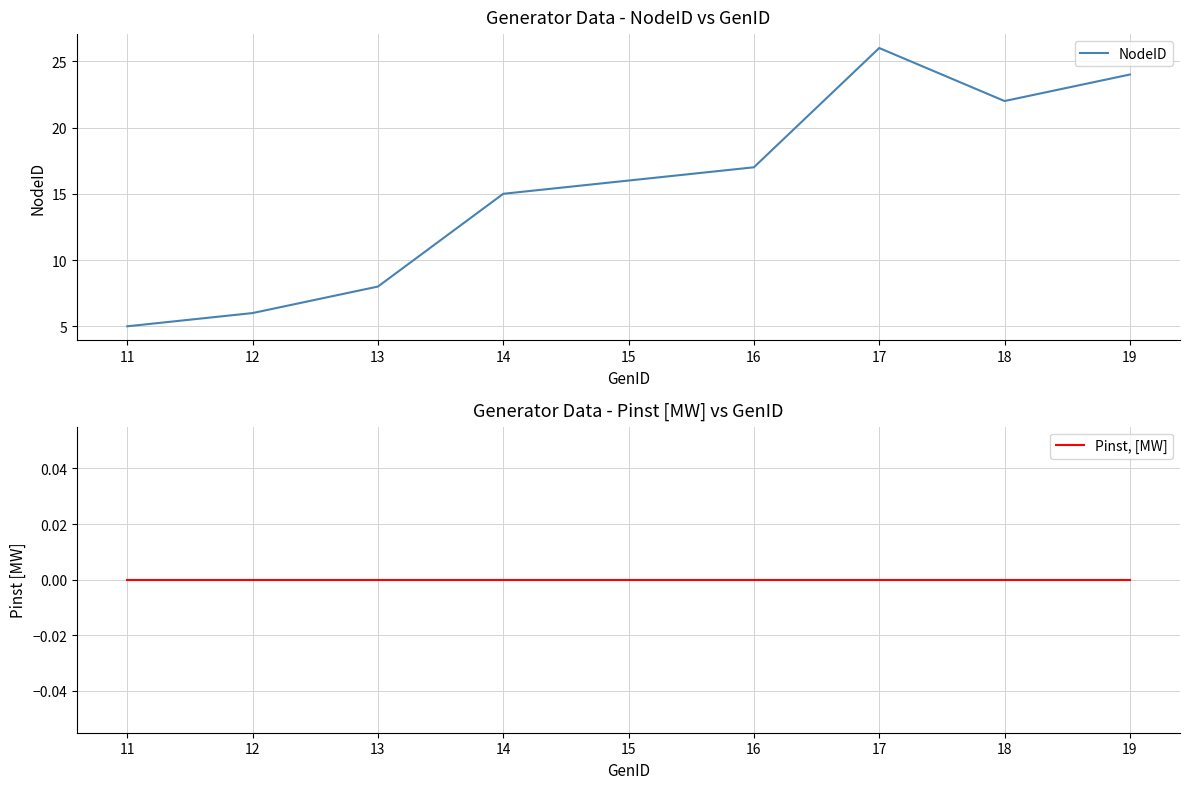

At which label does Pinst, [MW] reach its minimum?

11